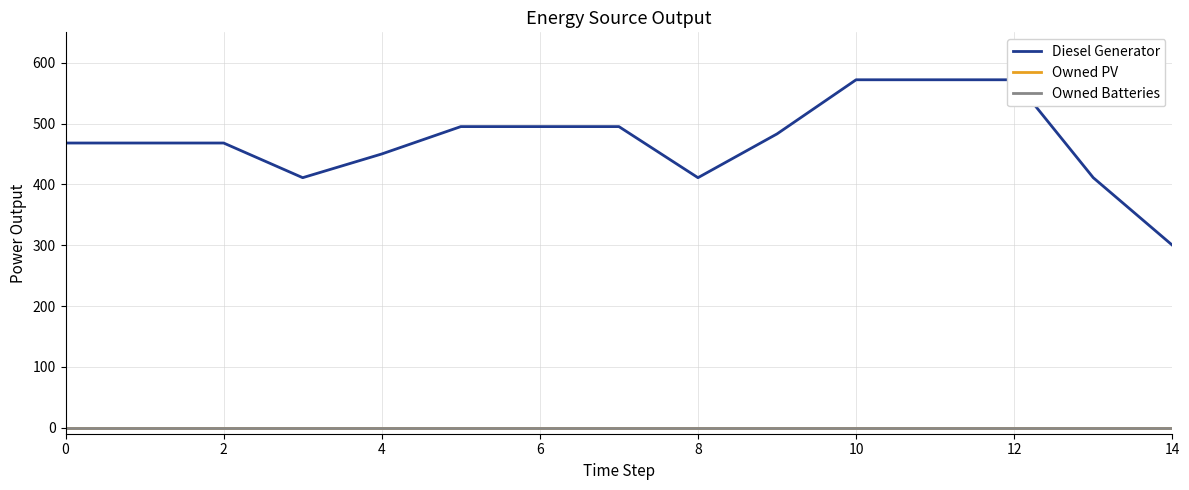

What are all the series names shown in the legend?

Diesel Generator, Owned PV, Owned Batteries